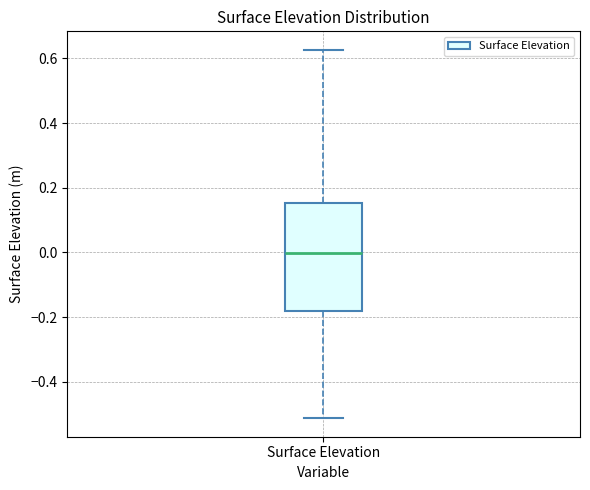

Read this box plot against the y-axis: the position of the median line, the range covered by the box, and the ends of both whiskers. The values are not printed on the chart, so give them approximately, as read against the axis.

median 0.00, box -0.18 to 0.16, whiskers -0.52 to 0.62